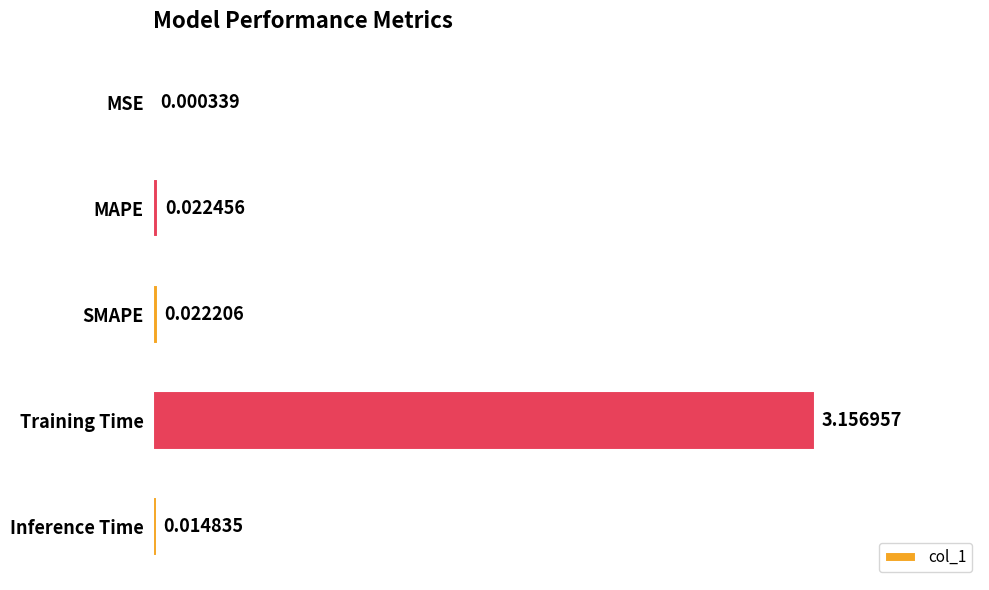

At which label is the value closest to 1?

MAPE